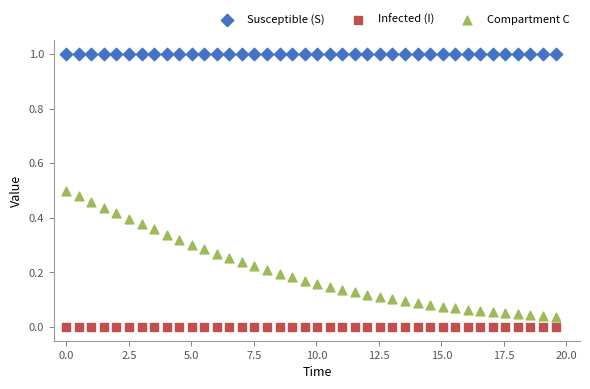

What are all the series names shown in the legend?

Susceptible (S), Infected (I), Compartment C